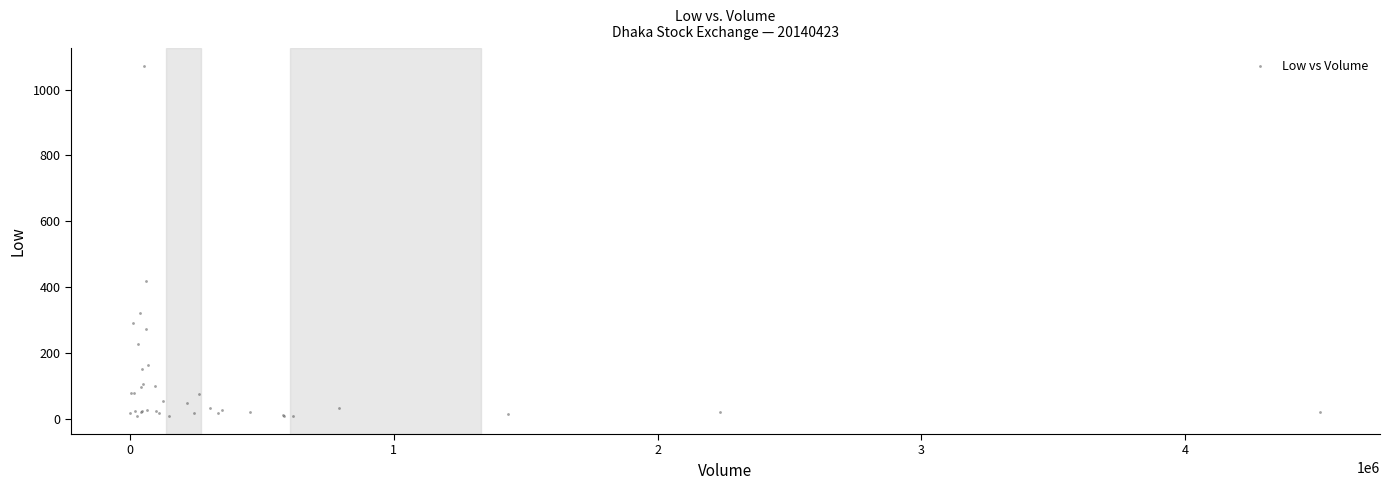

What Y value in the scatter plot is closest to 539?

417.1